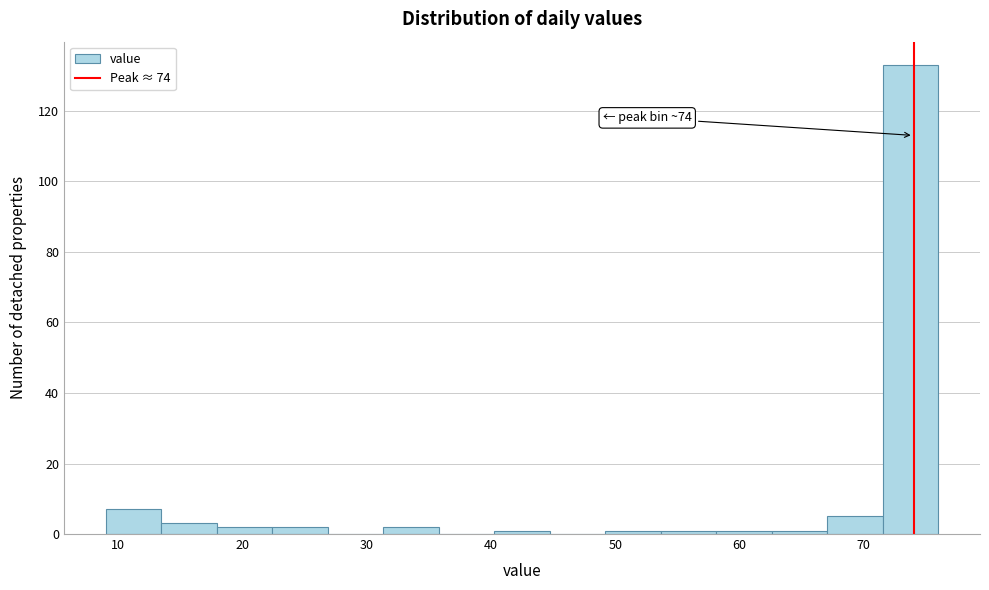

Which range on the x-axis has the tallest bar?

72 to 76